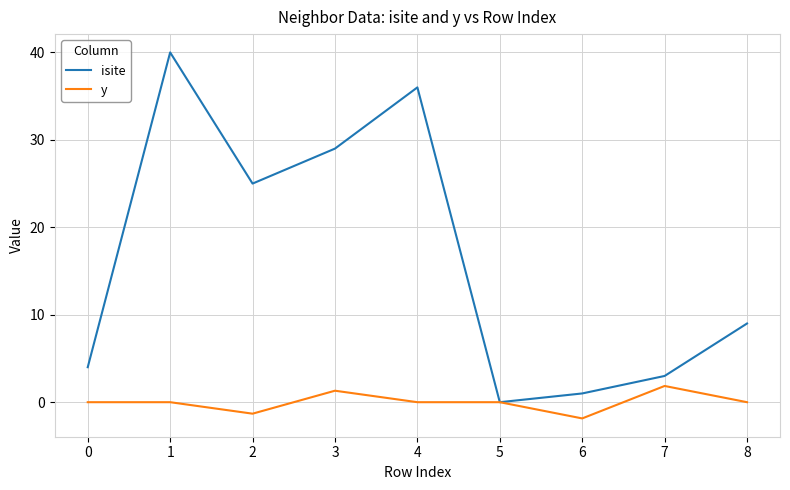

Between which two adjacent categories do isite and y first intersect?

4 and 5